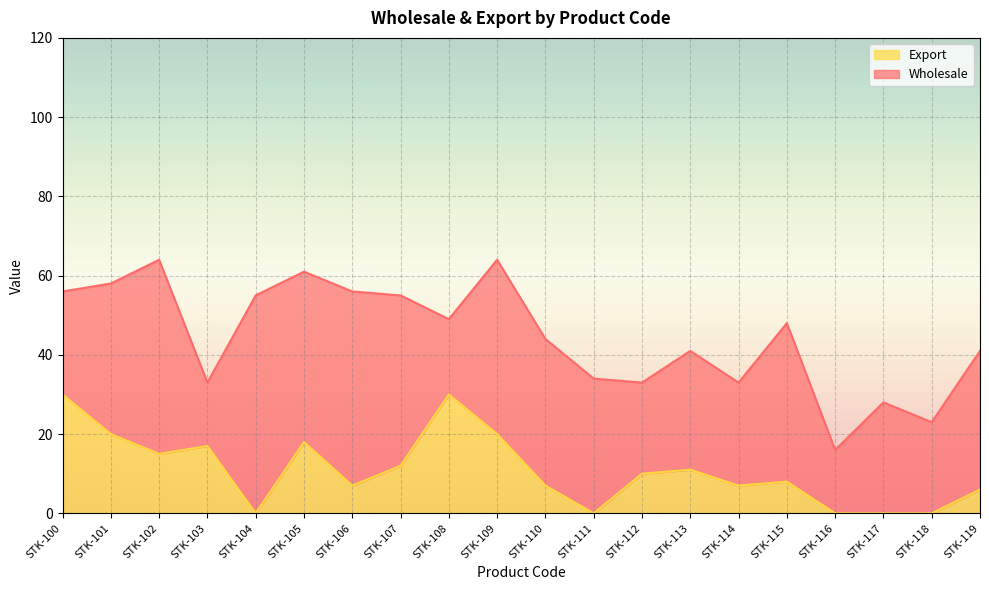

Which category has the lowest value across all series?

STK-104